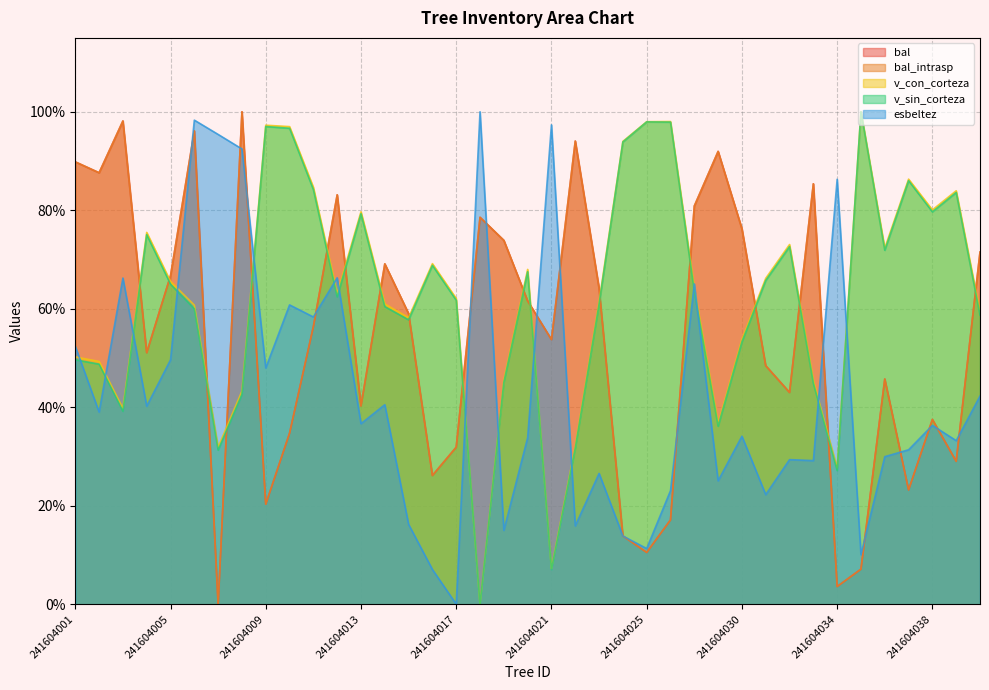

The bal series shows 96.1 at 241604006. True or false?

True